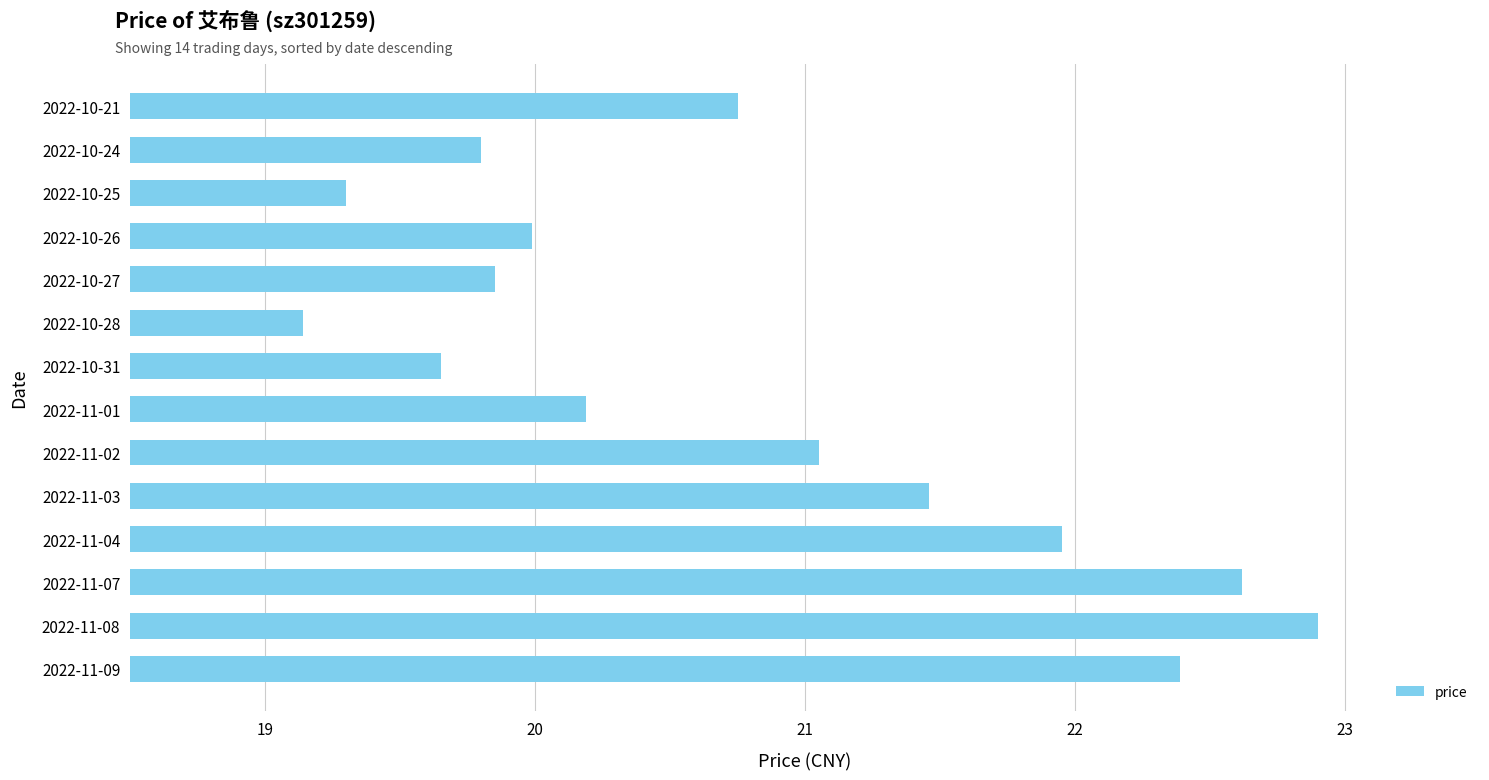

What is the difference between the maximum and minimum values?

3.8